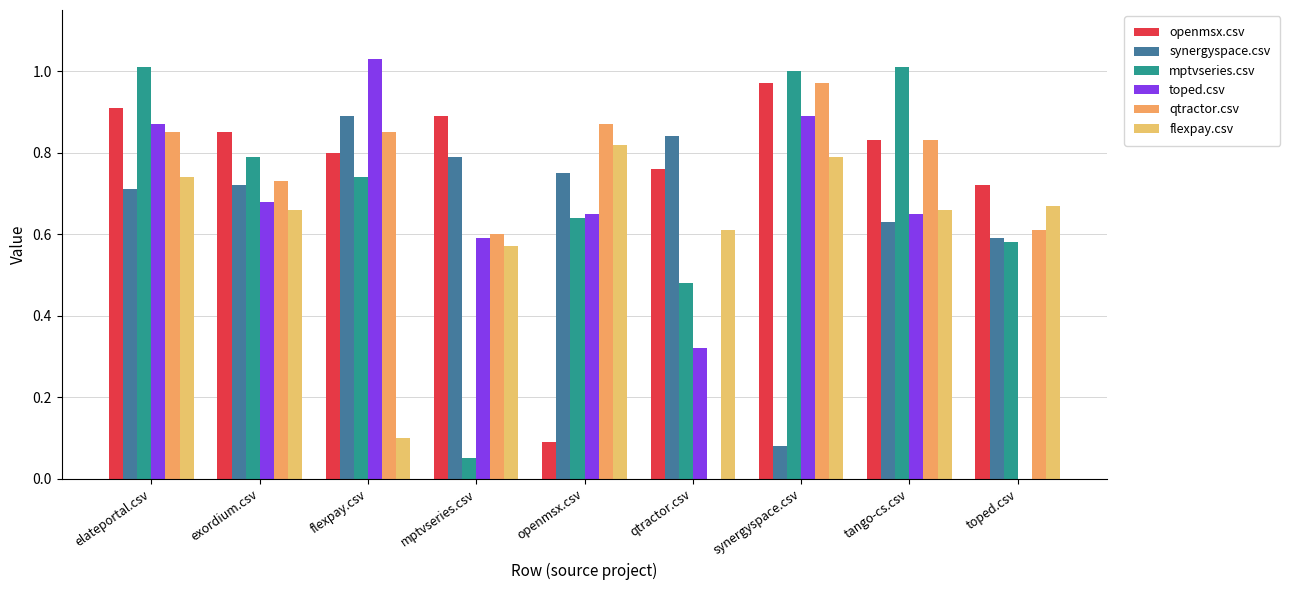

Is the value of qtractor.csv at exordium.csv greater than the value of openmsx.csv at tango-cs.csv?

No